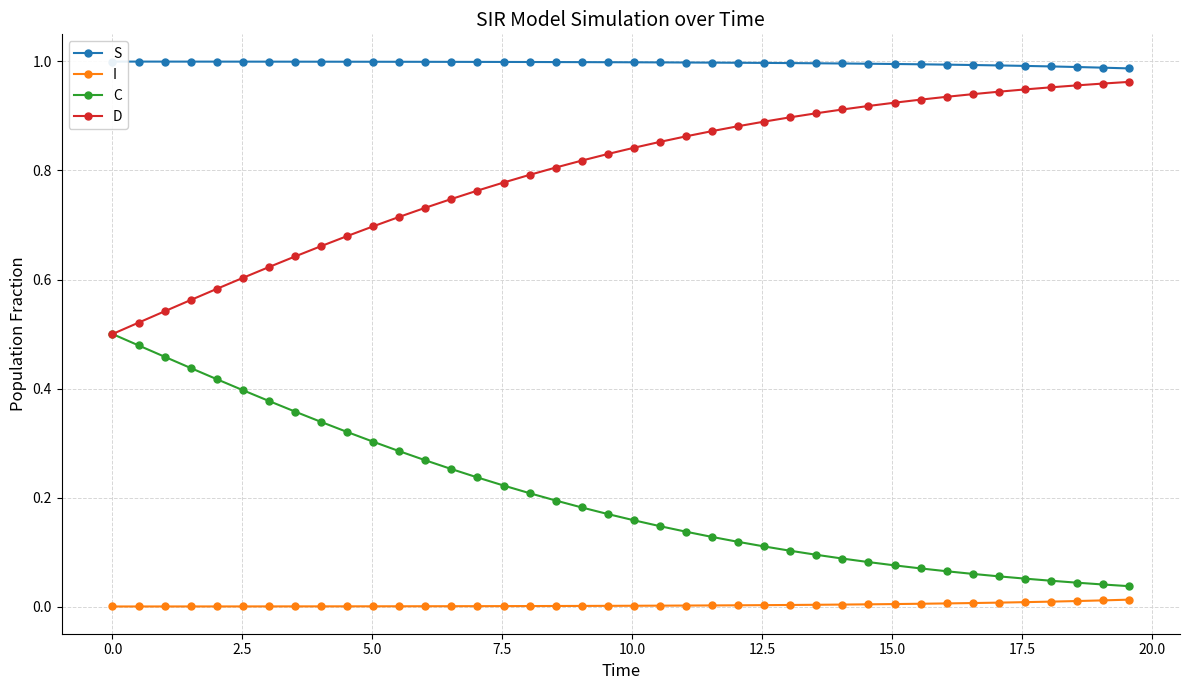

True or false: C and I intersect in this chart.

False